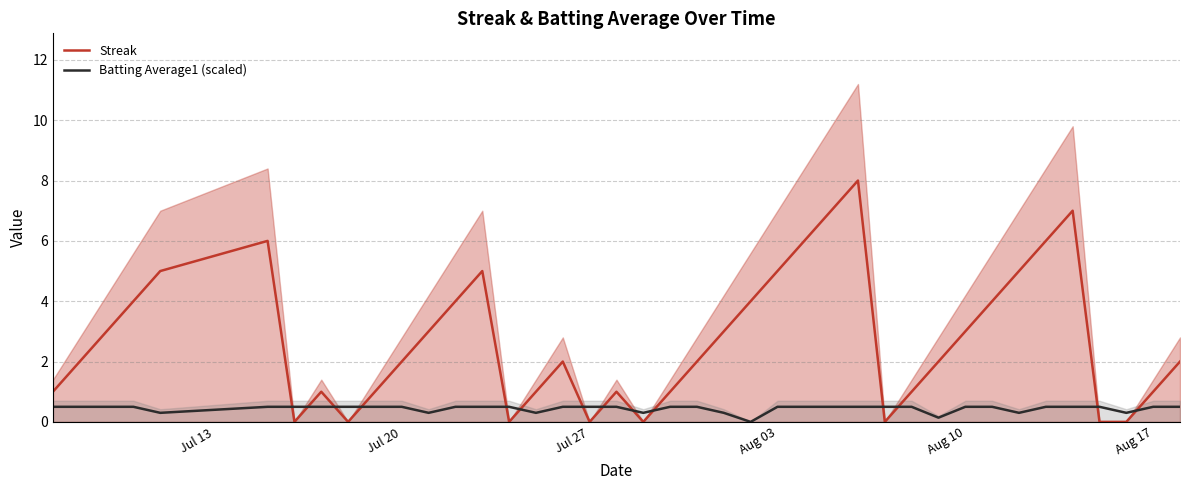

What is the difference between the maximum and second lowest values in the Streak series?

8.0